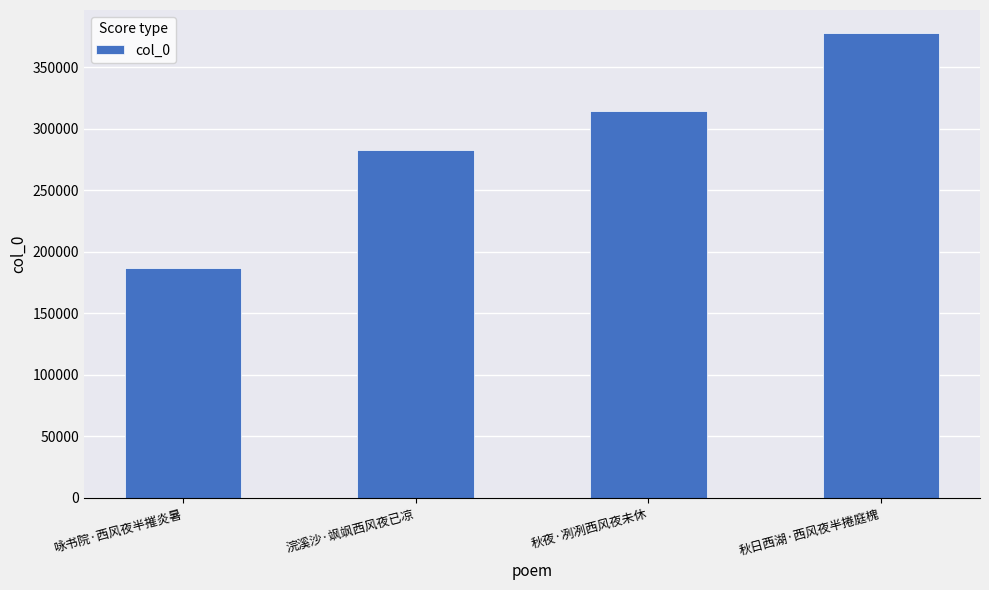

Reading right to left, extract all data points from this chart.

秋日西湖·西风夜半捲庭槐=377794	秋夜·冽冽西风夜未休=314454	浣溪沙·飒飒西风夜已凉=282939	咏书院·西风夜半摧炎暑=186801